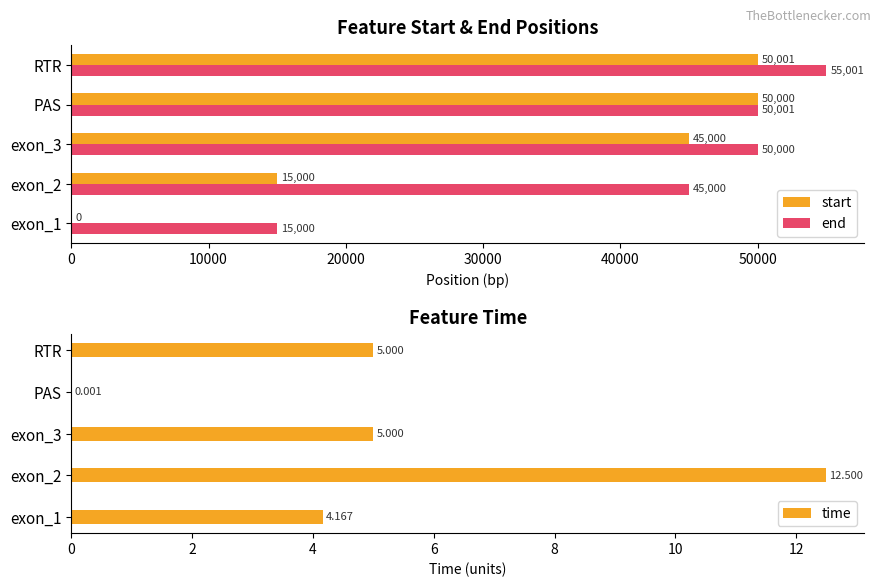

At which label does end reach its peak?

RTR